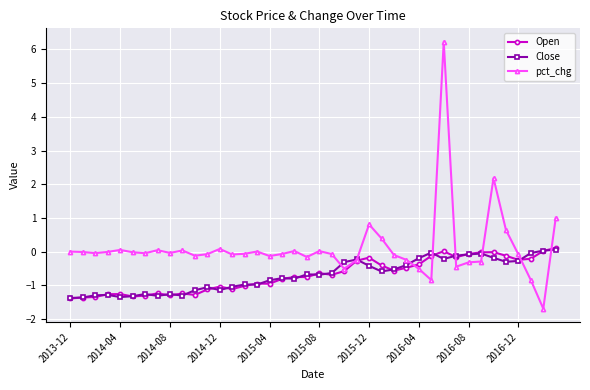

At how many categories does at least one series exceed 3?

1